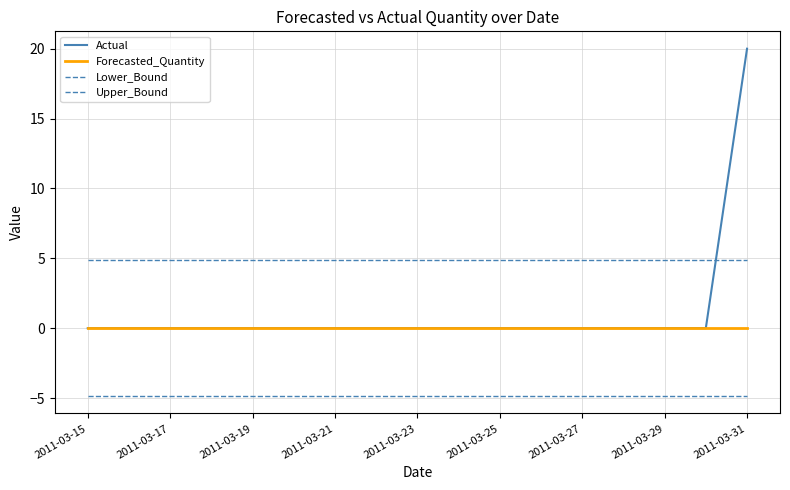

What is the maximum value for Lower_Bound?

-4.9